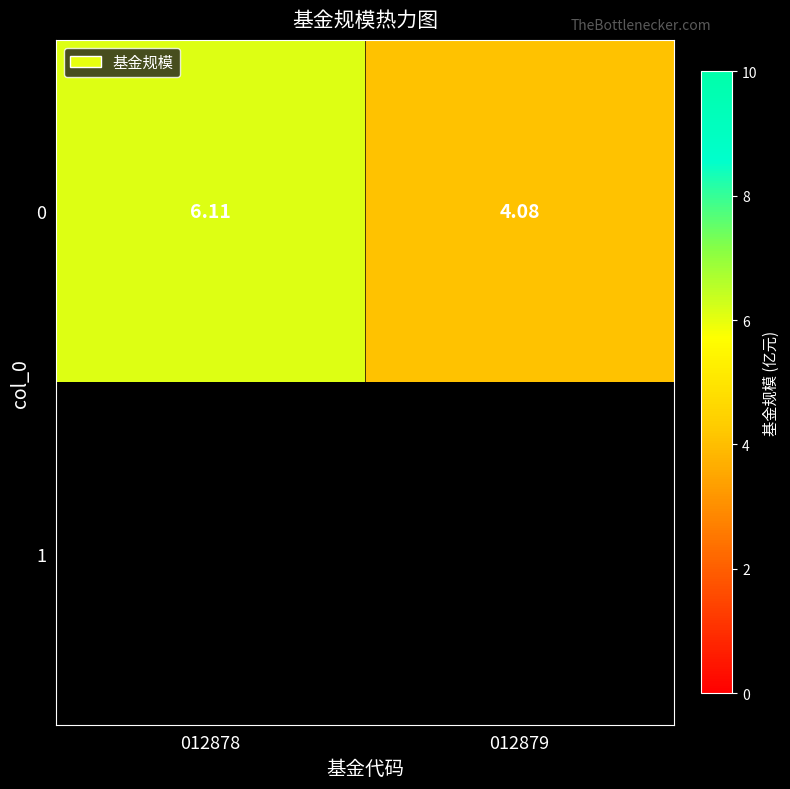

What is the greatest value displayed?

6.1